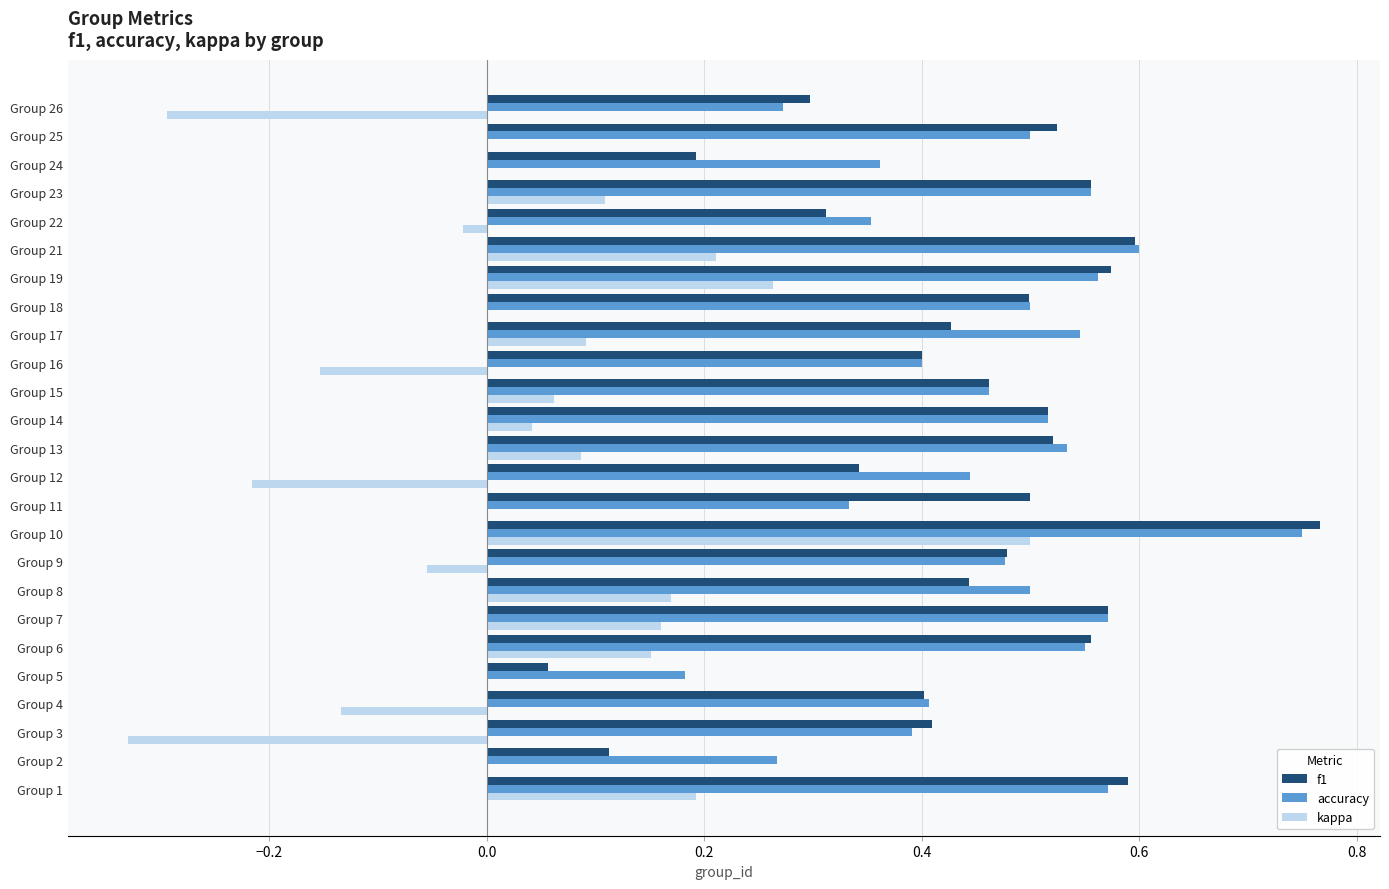

True or false: f1 has a value of 0.5 at Group 14.

True